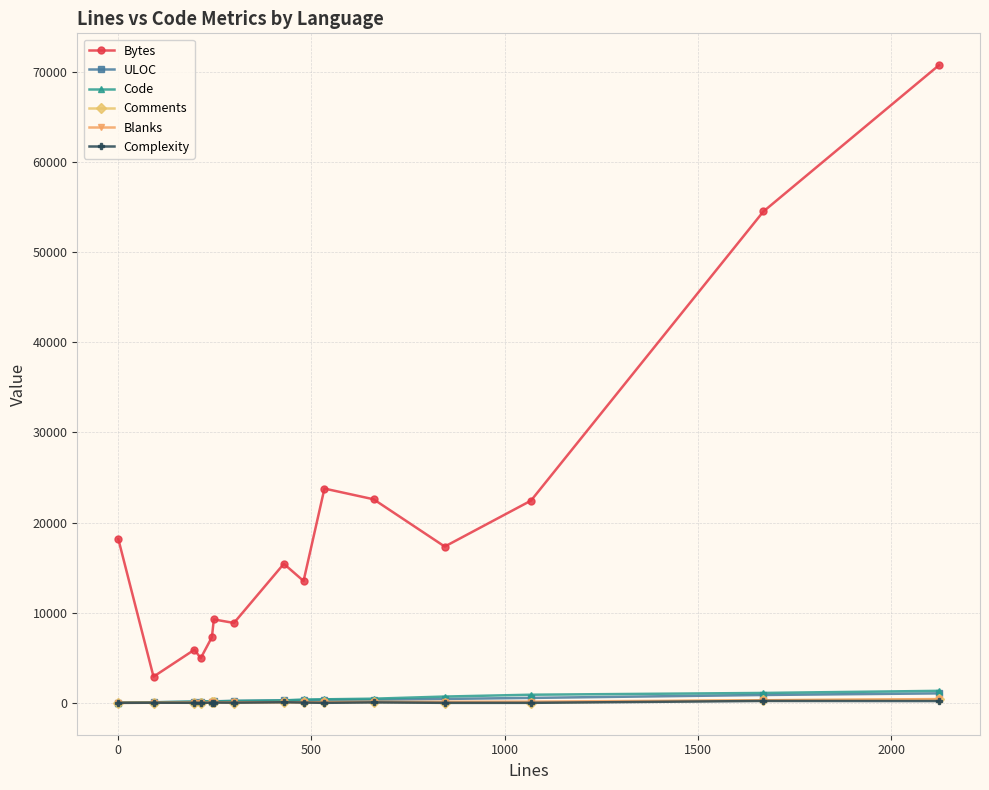

What is the lowest value of the Code series?

1